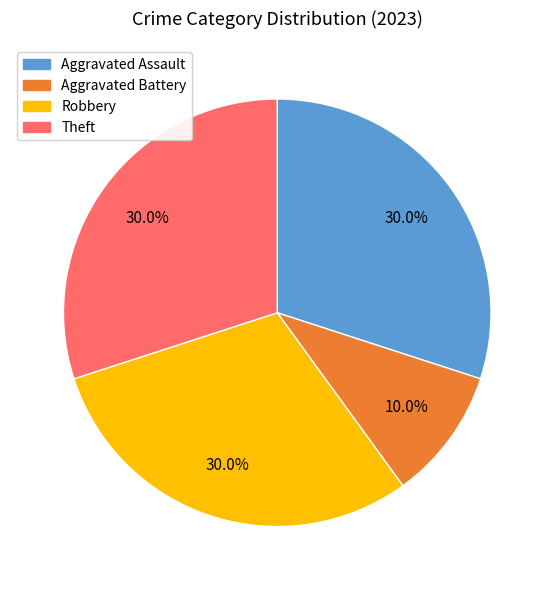

True or false: Aggravated Battery accounts for 1% of the total.

False